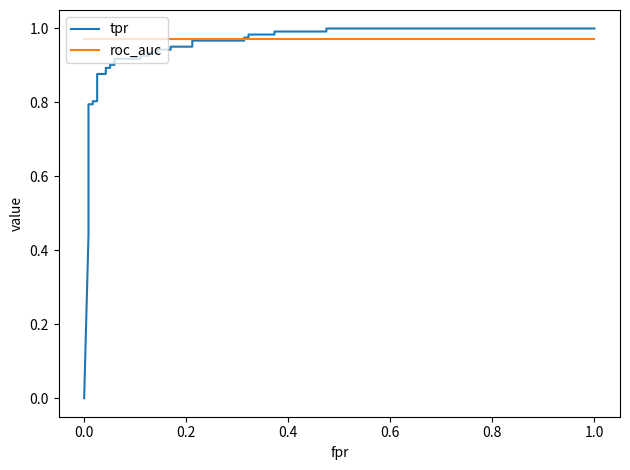

Which series has the largest total across all categories?

roc_auc